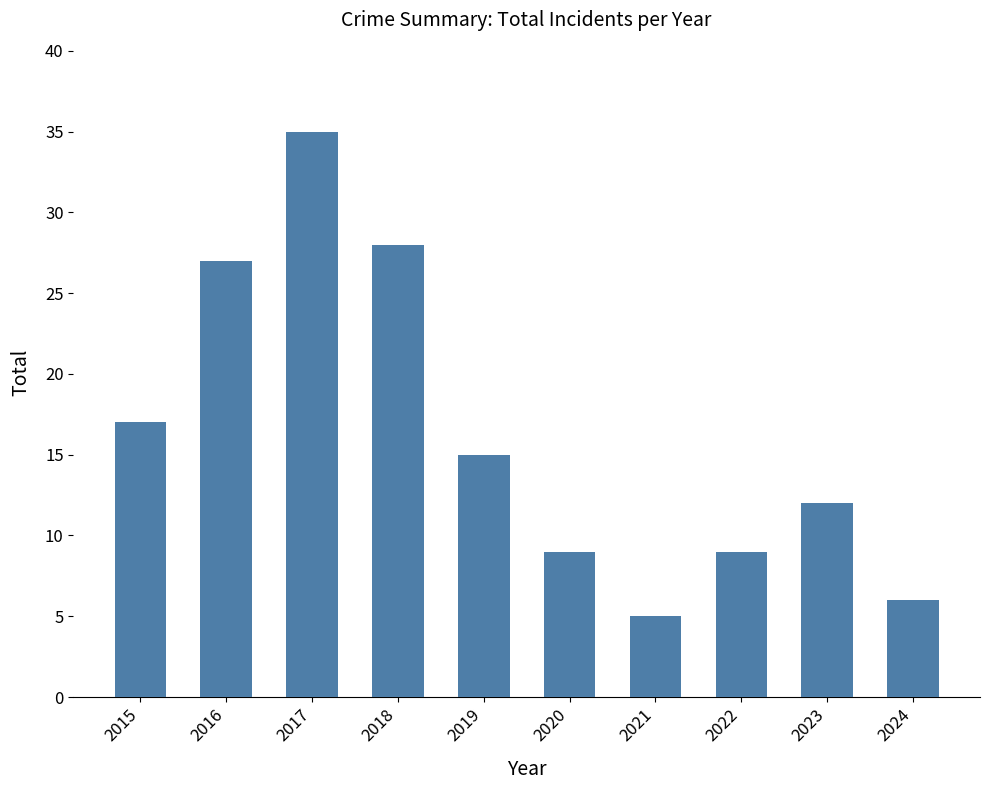

What is the maximum value shown in the chart?

35